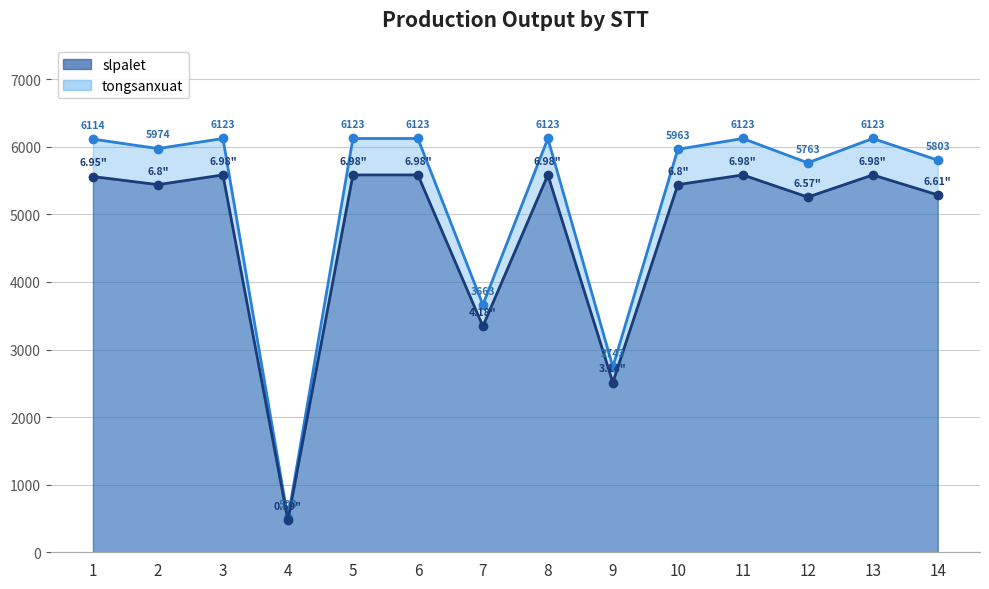

Is it true that slpalet equals 2512 at 9?

True